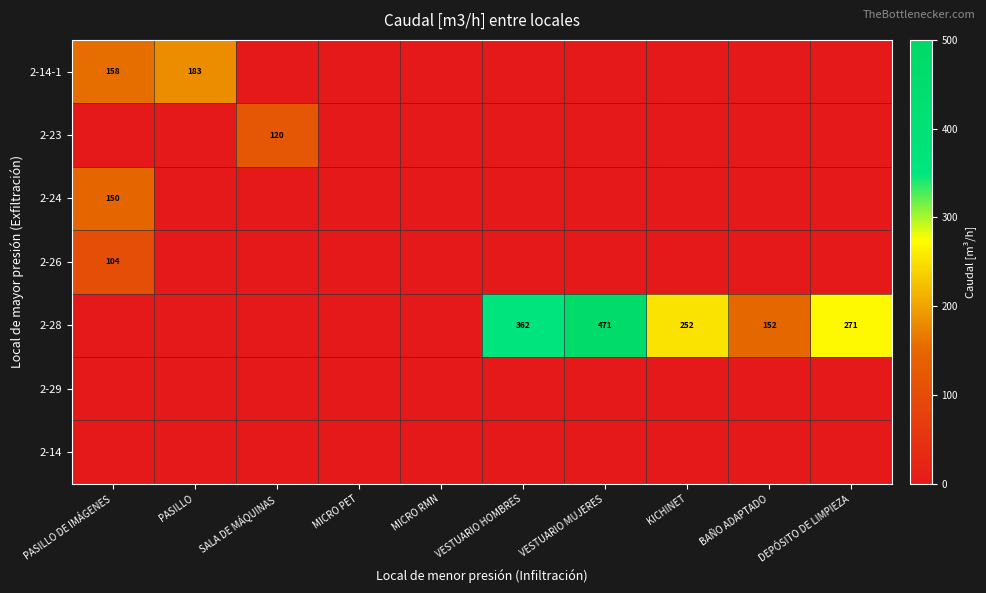

The 2-24 series shows 102 at PASILLO DE IMÁGENES. True or false?

False